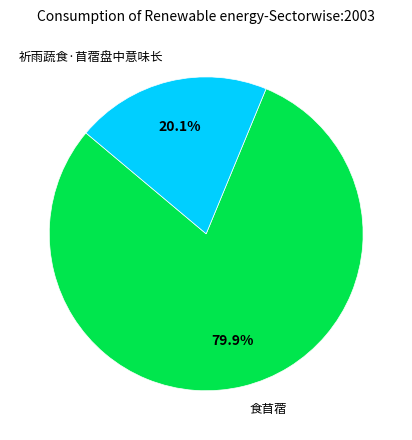

How many segments does this pie chart have?

2